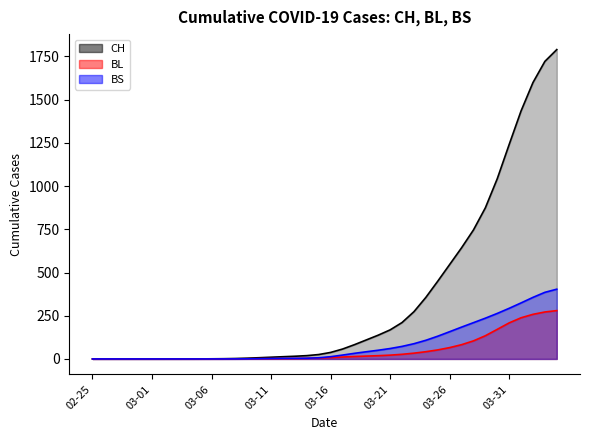

True or false: BS and CH cross at least once.

False